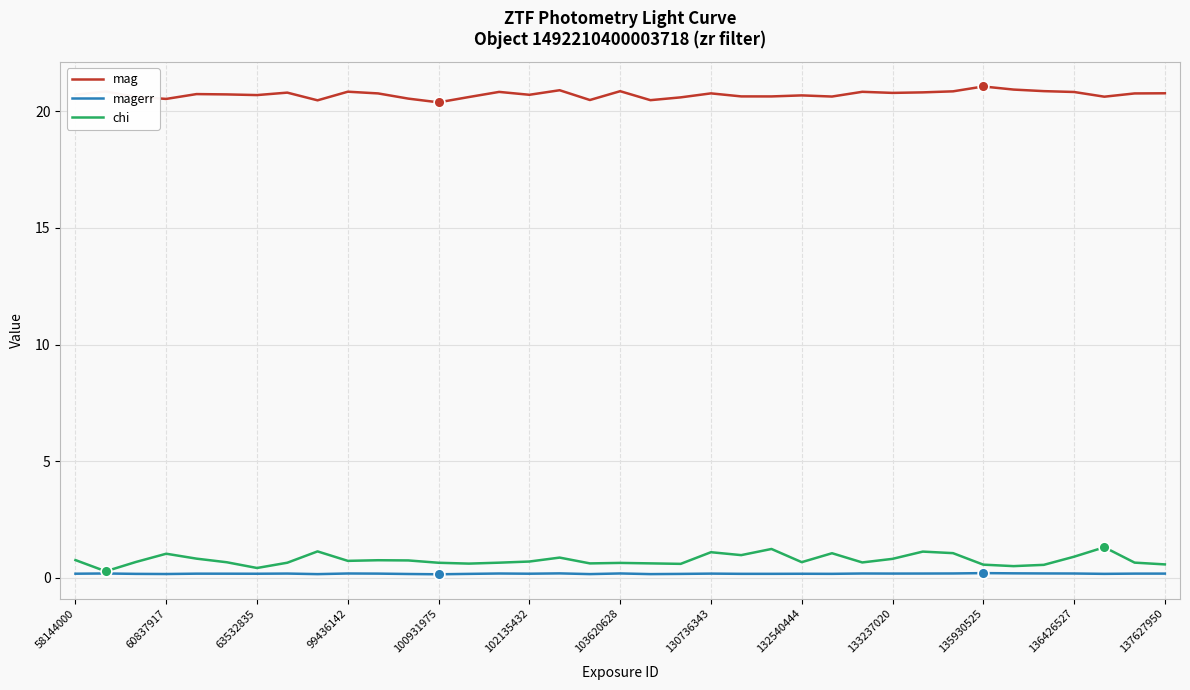

Which series has the largest total across all categories?

mag